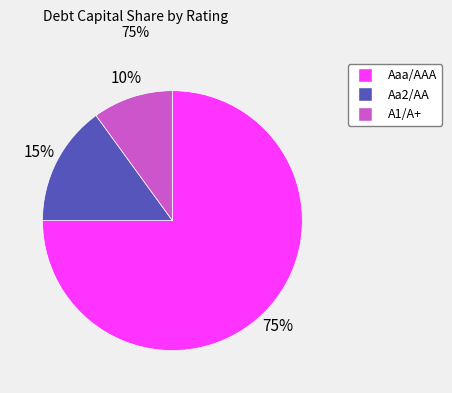

Which has a higher value, Aaa/AAA or Aa2/AA?

Aaa/AAA